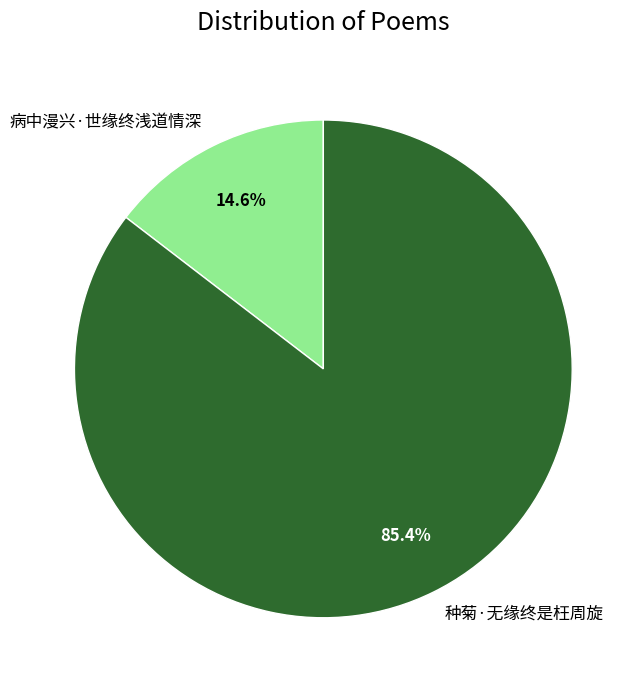

To the nearest percent, what is the combined percentage of 病中漫兴·世缘终浅道情深 and 种菊·无缘终是枉周旋?

100%